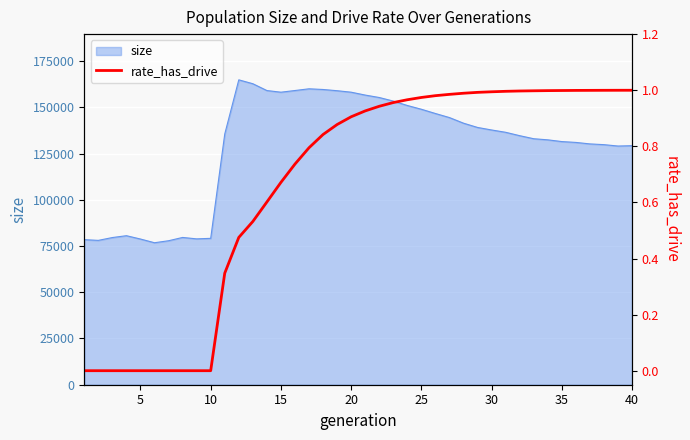

The chart shows a value of -0.6 at 25. True or false?

False